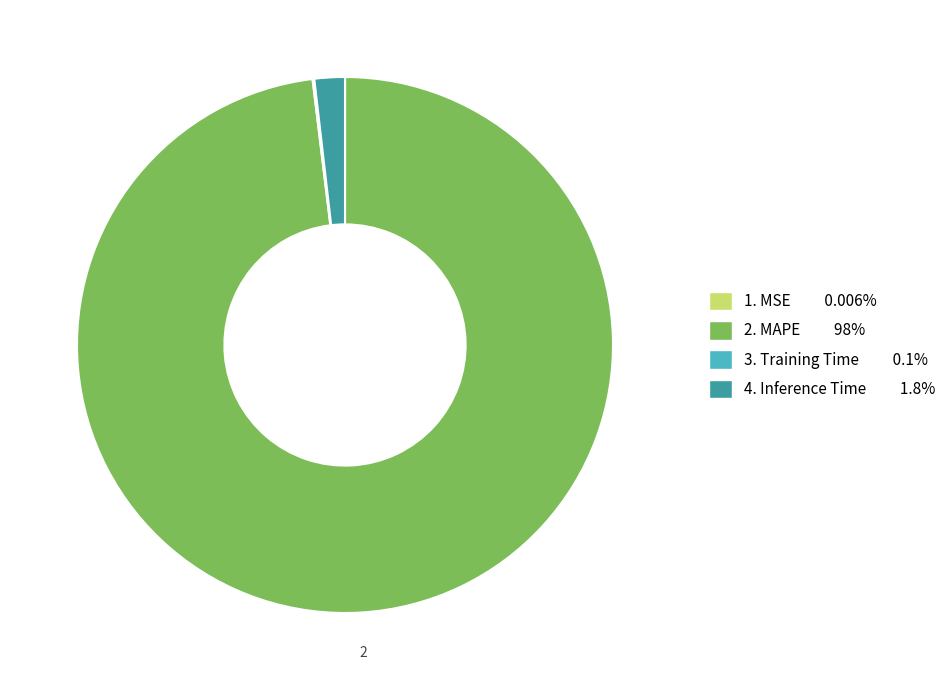

Does any single category account for the majority?

Yes